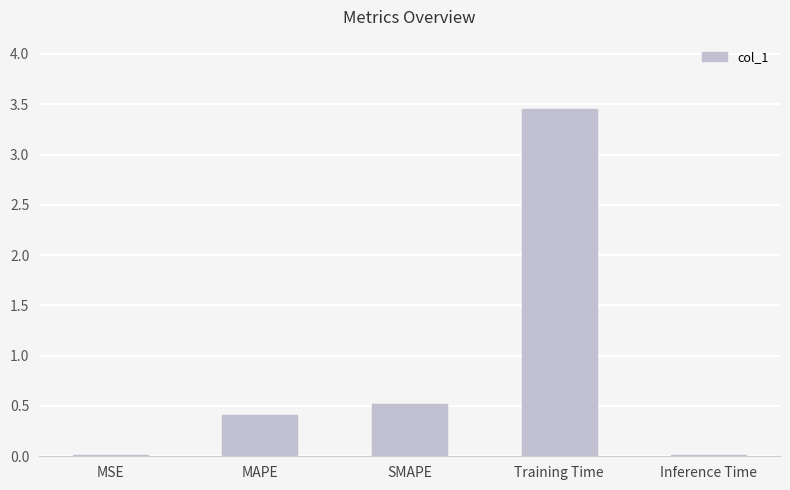

Between Training Time and MAPE, which is larger?

Training Time